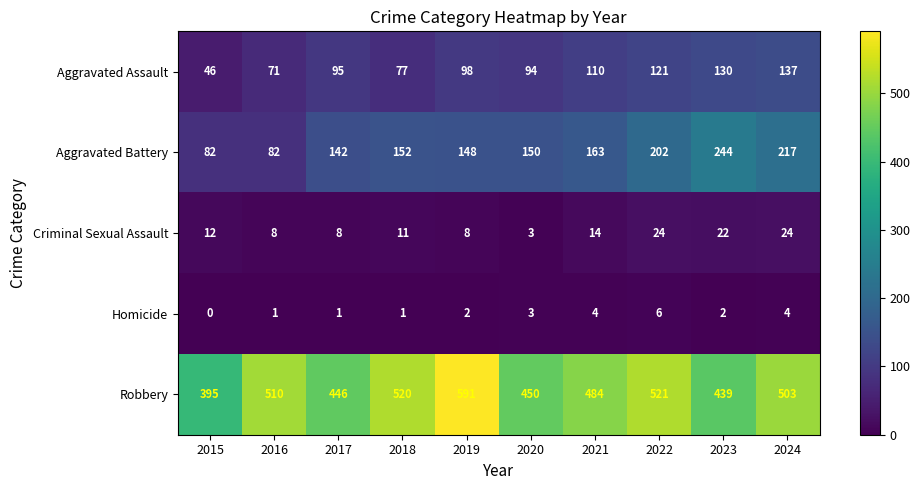

At which category is the sum across all series the highest?

2024